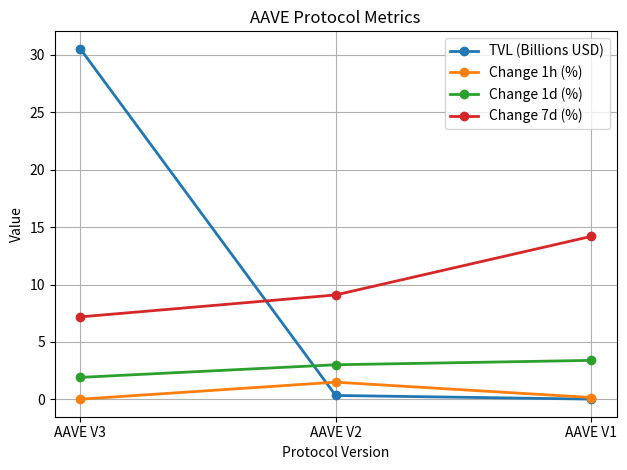

What is the greatest value displayed?

30.5